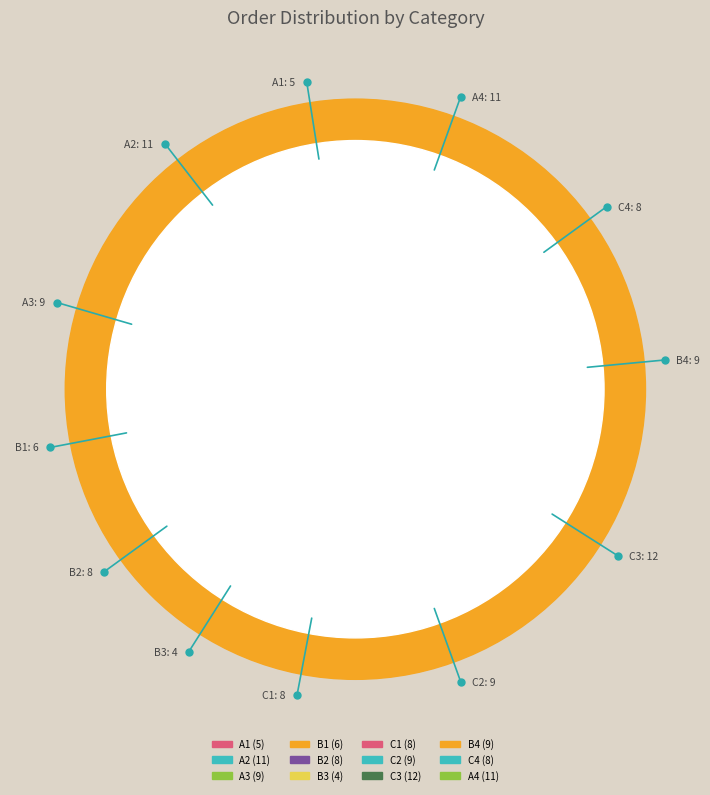

To the nearest percent, what percentage of the pie is C1?

8%